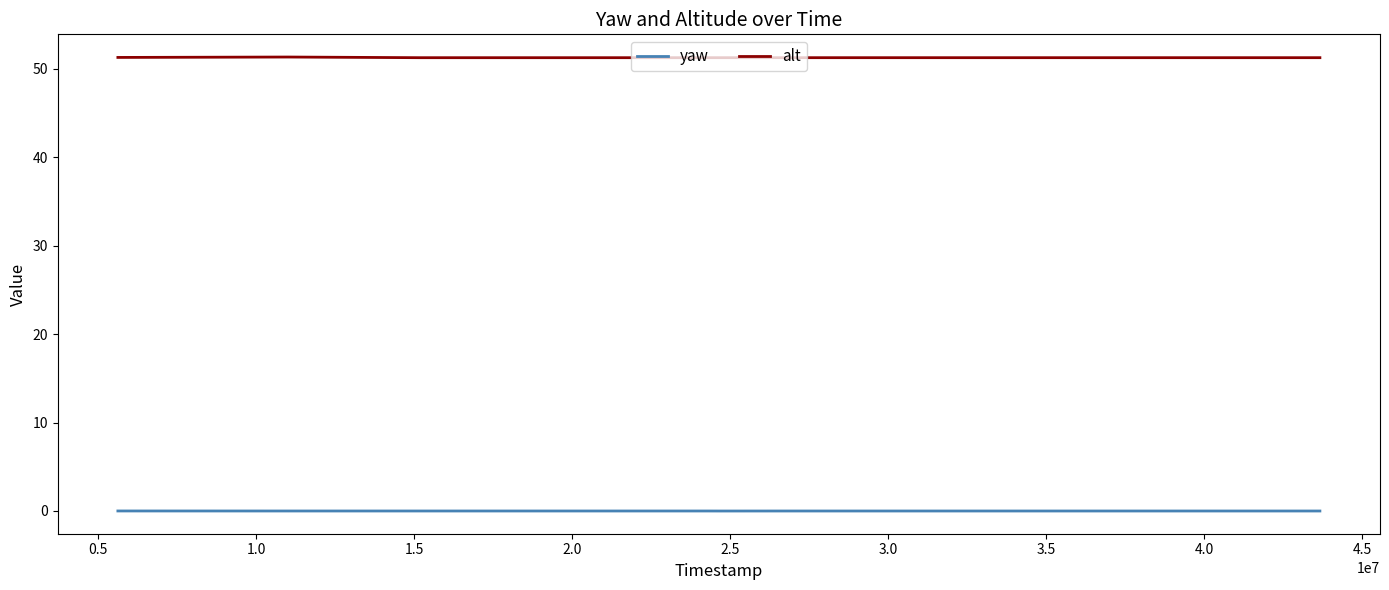

True or false: yaw and alt cross at least once.

False